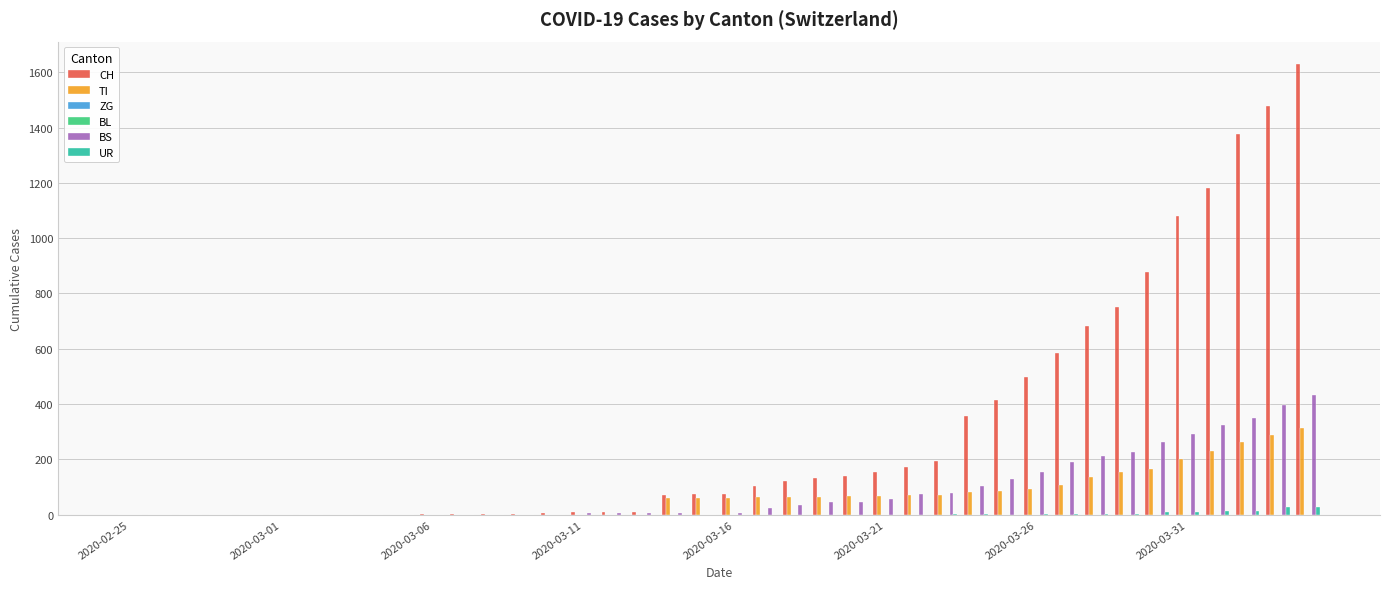

At how many categories does at least one series exceed 357?

11